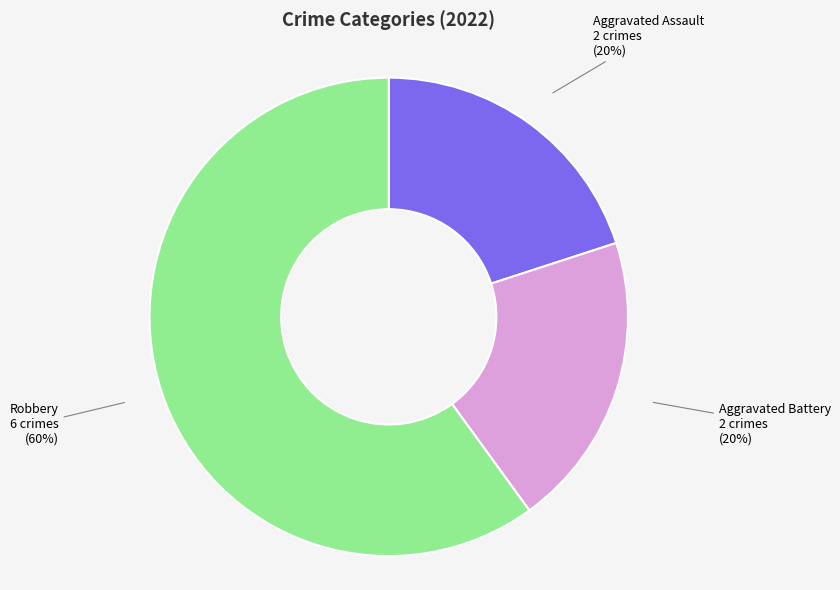

To the nearest percent, what is the difference between the largest and smallest slice percentages?

40%